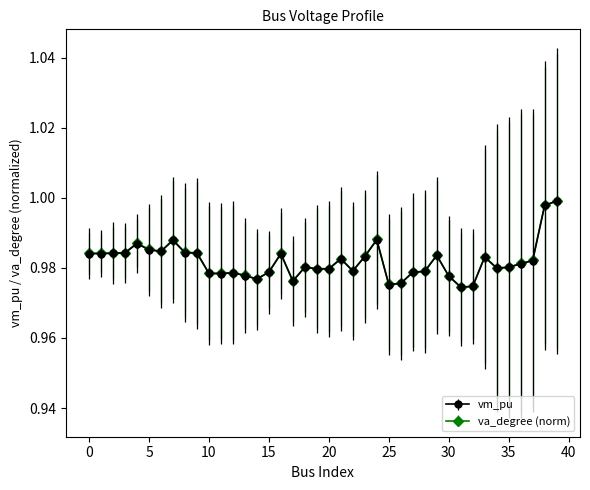

At how many categories does at least one series exceed 0?

40